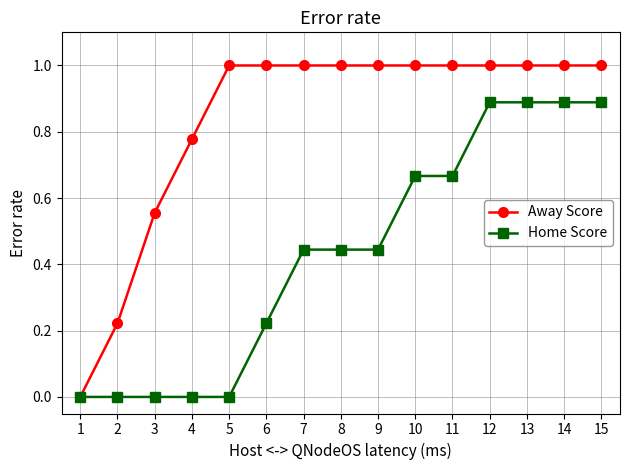

What is the total value across all series at 12?

1.9